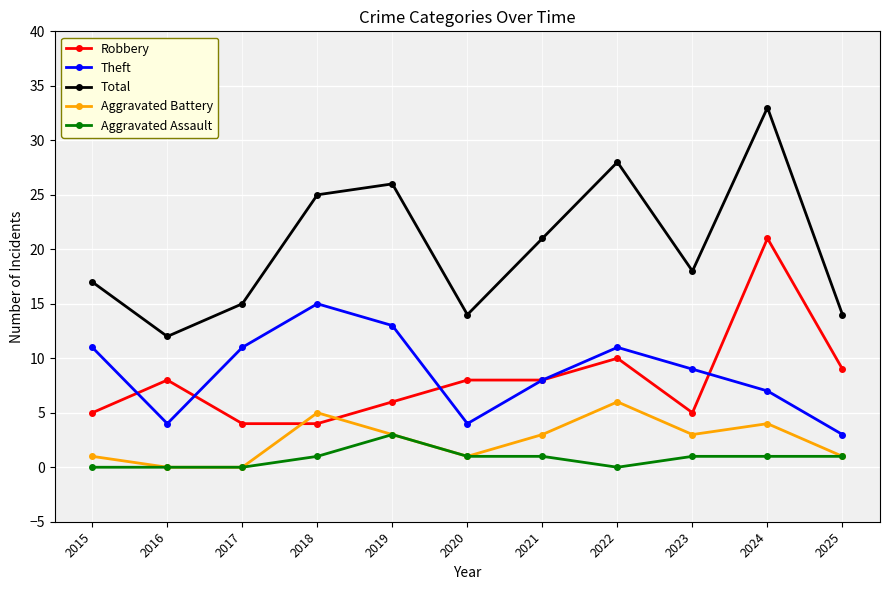

What is the greatest value displayed?

33